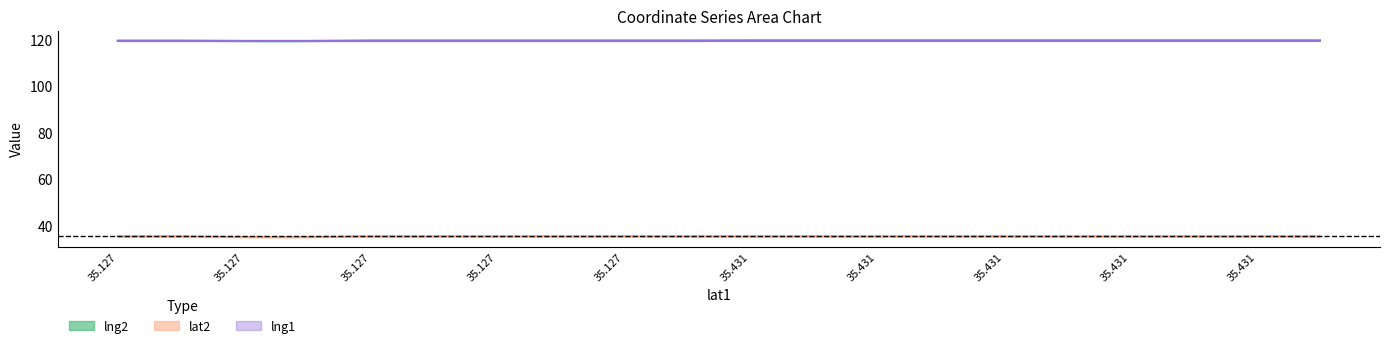

True or false: lng2 has a value of 119.5 at 35.431.

True